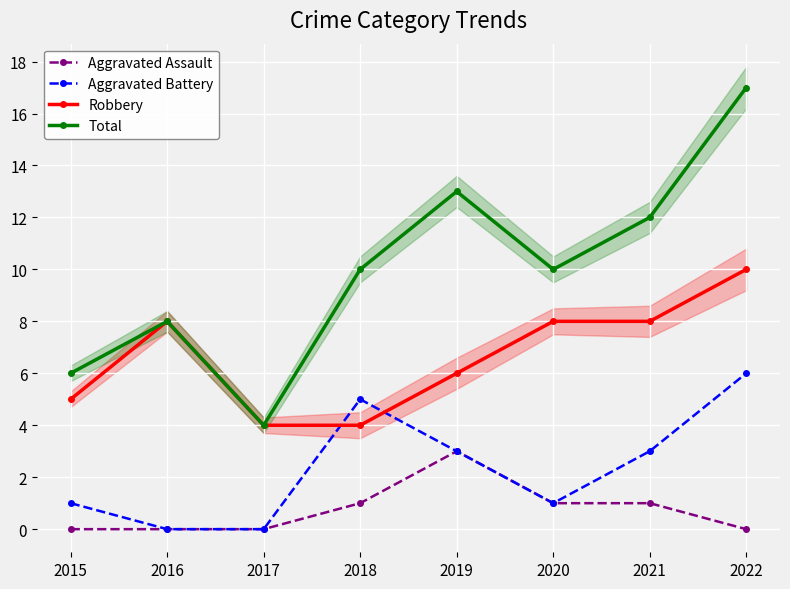

Which has a higher value, 2020 or 2018?

2020